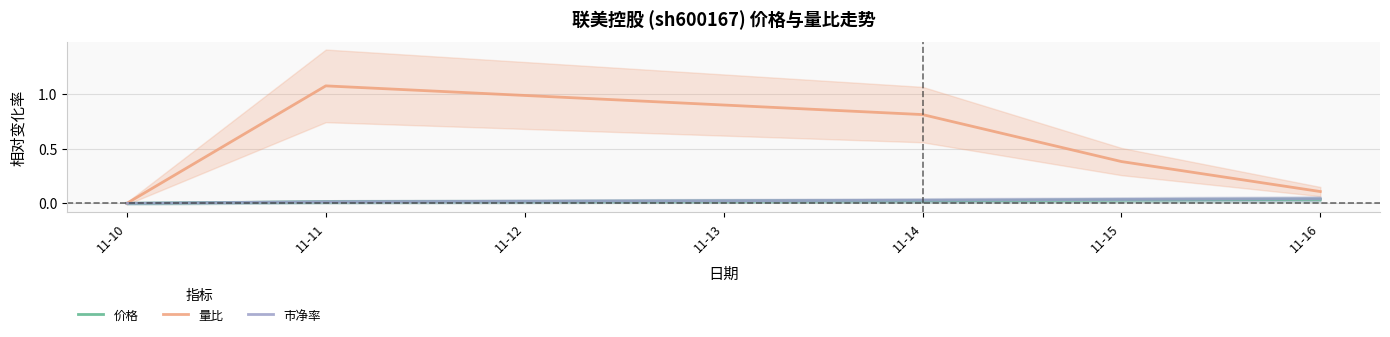

What are all the series names shown in the legend?

价格, 量比, 市净率